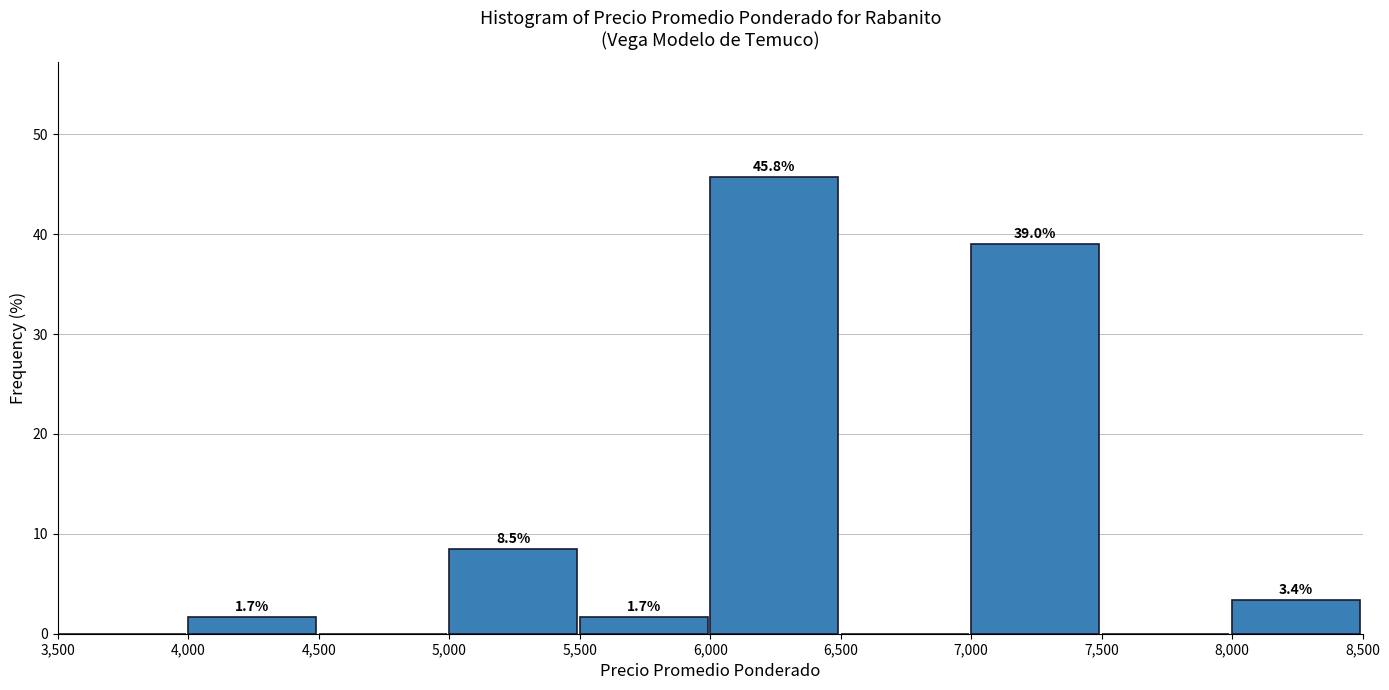

Which range on the x-axis has the tallest bar?

6,000 to 6,500